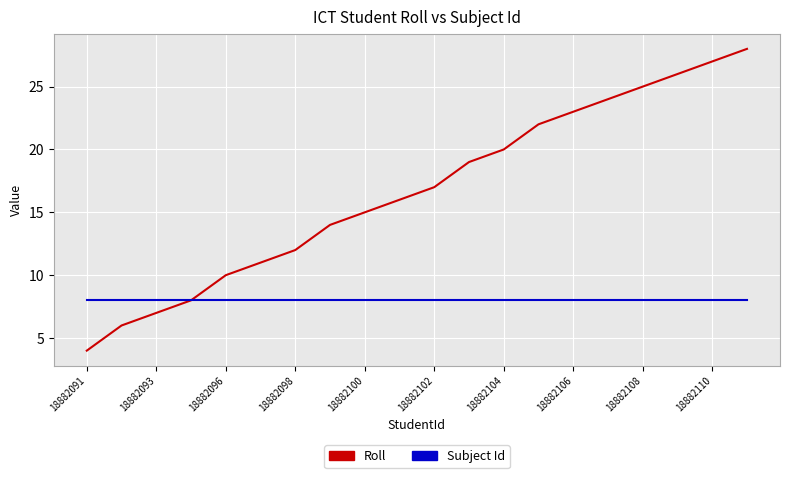

Rank the series by their maximum value, from highest to lowest.

Roll, Subject Id